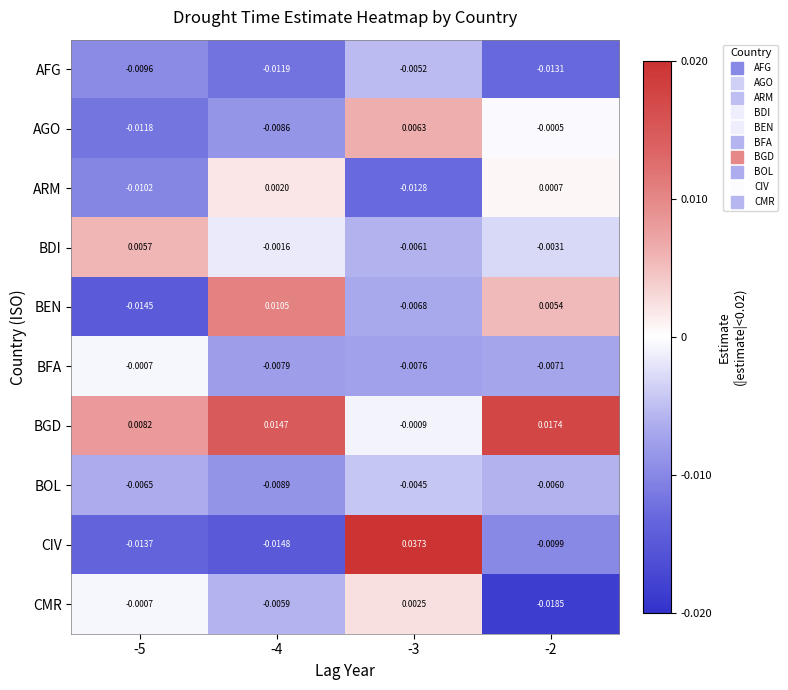

Which series changed the most between -4 and -2?

CMR